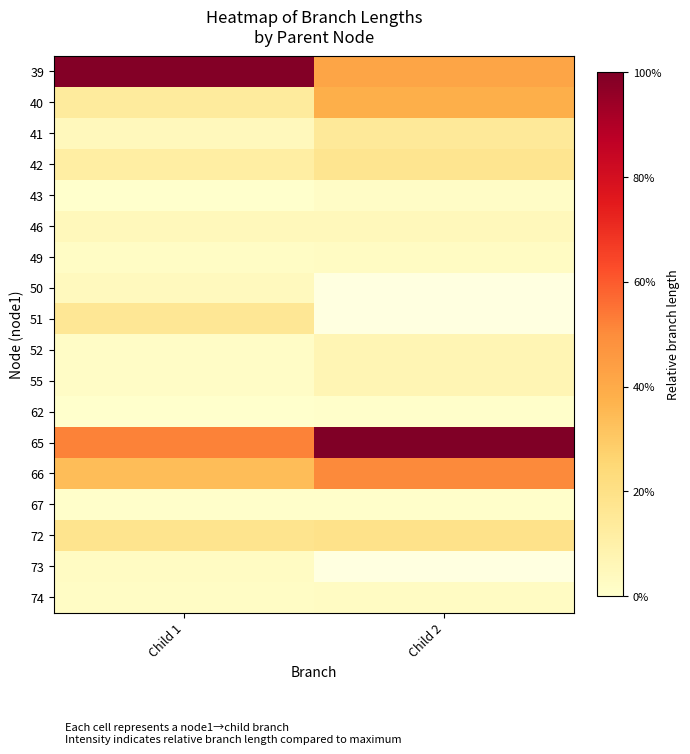

List the labels in order of 43 value, smallest first.

Child 1, Child 2